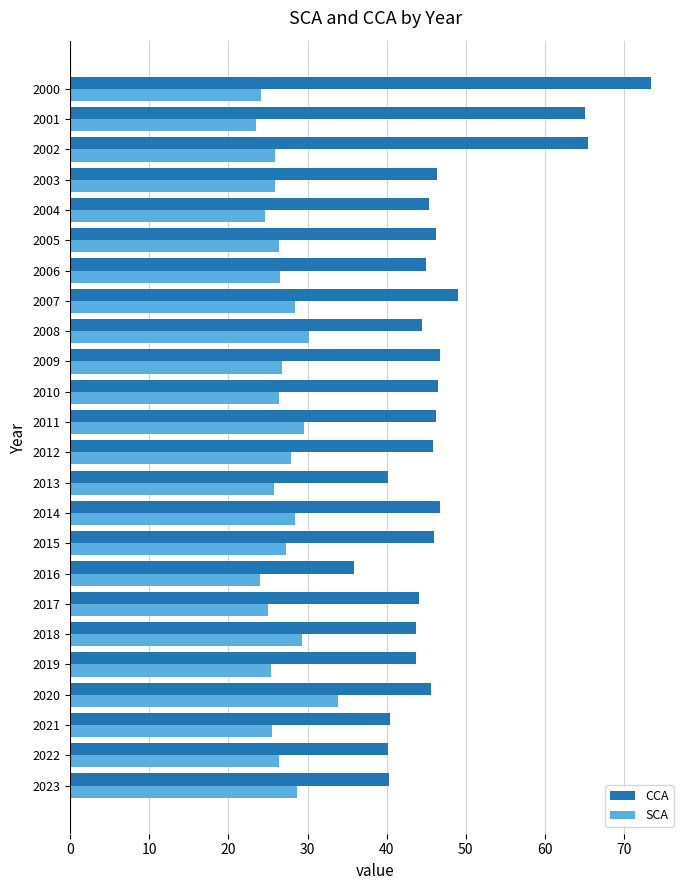

How many categories are shown in the chart?

24